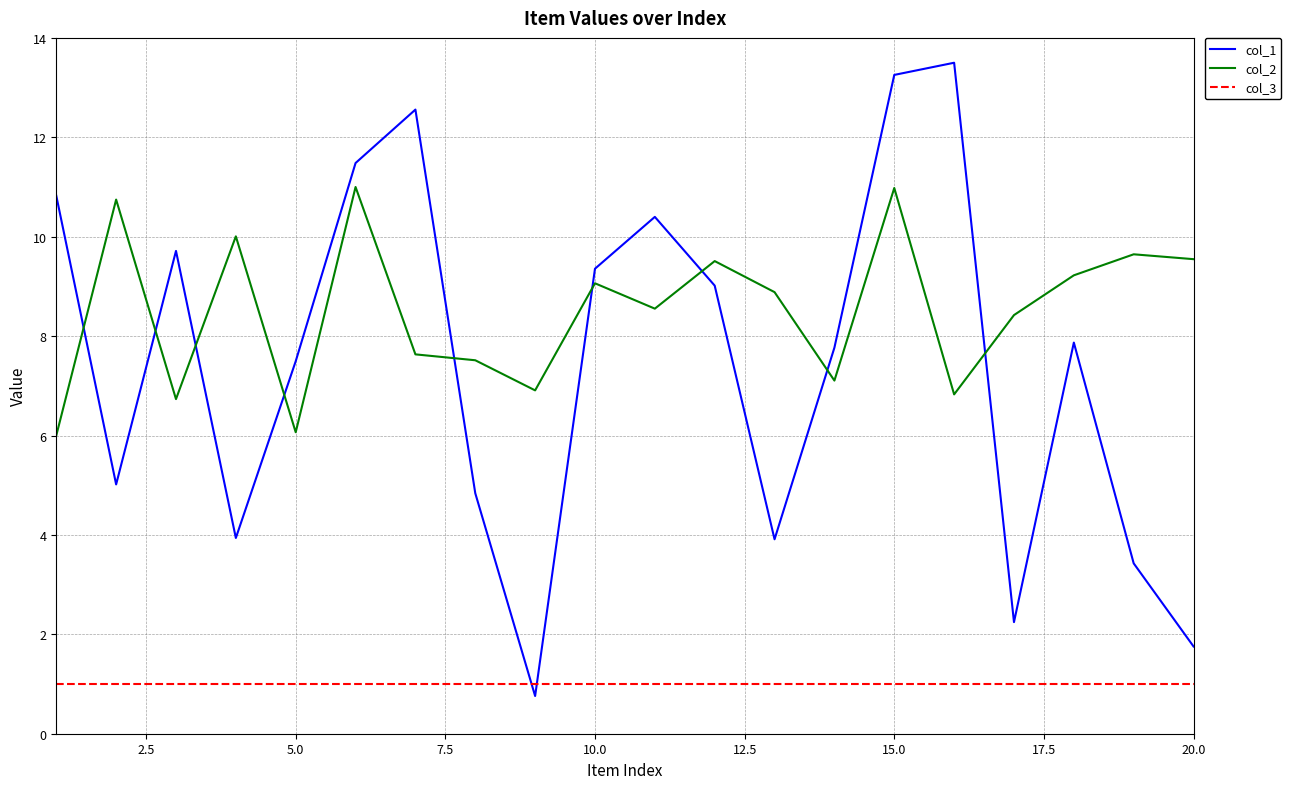

Which series has the widest spread of values?

col_1